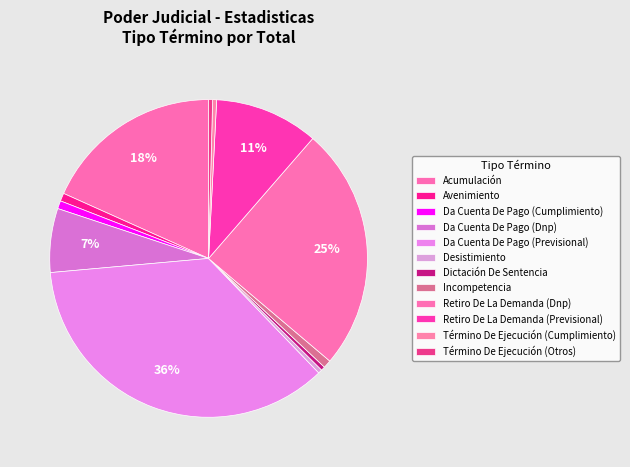

Count the number of slices in the pie.

12